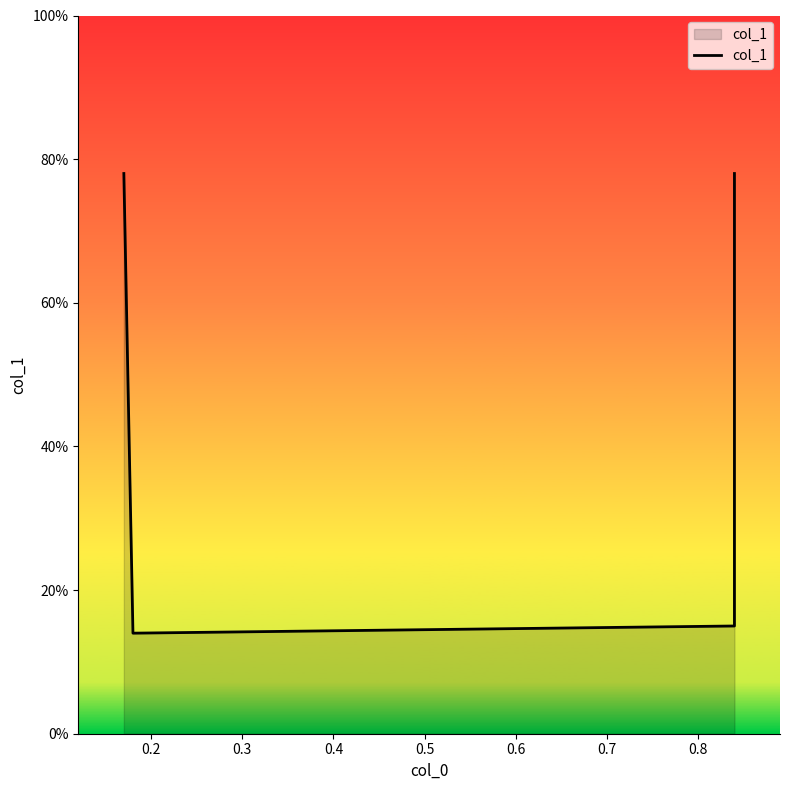

Reading left to right, what are all the values shown in this chart?

0.8	0.1	0.1	0.8